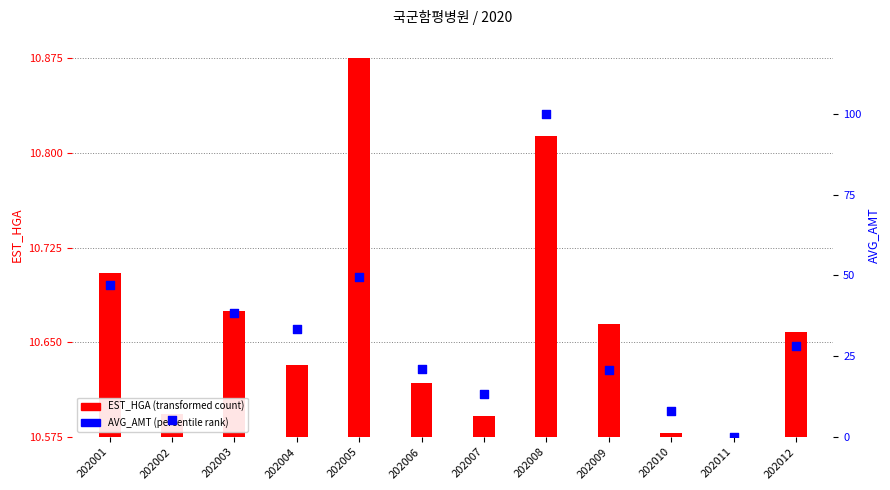

Which series reaches the minimum Y coordinate?

EST_HGA (transformed count)